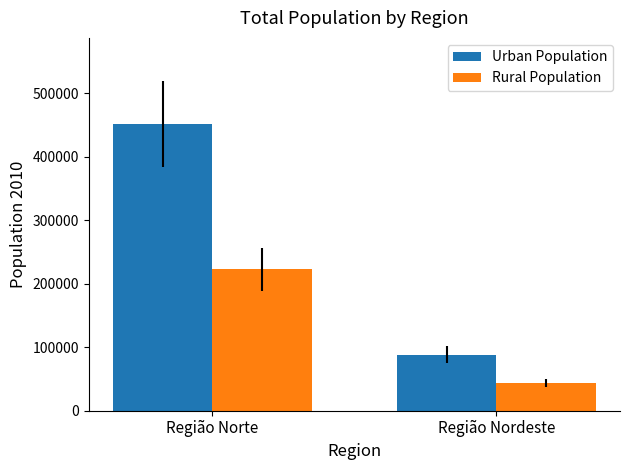

What are all the series names shown in the legend?

Urban Population, Rural Population